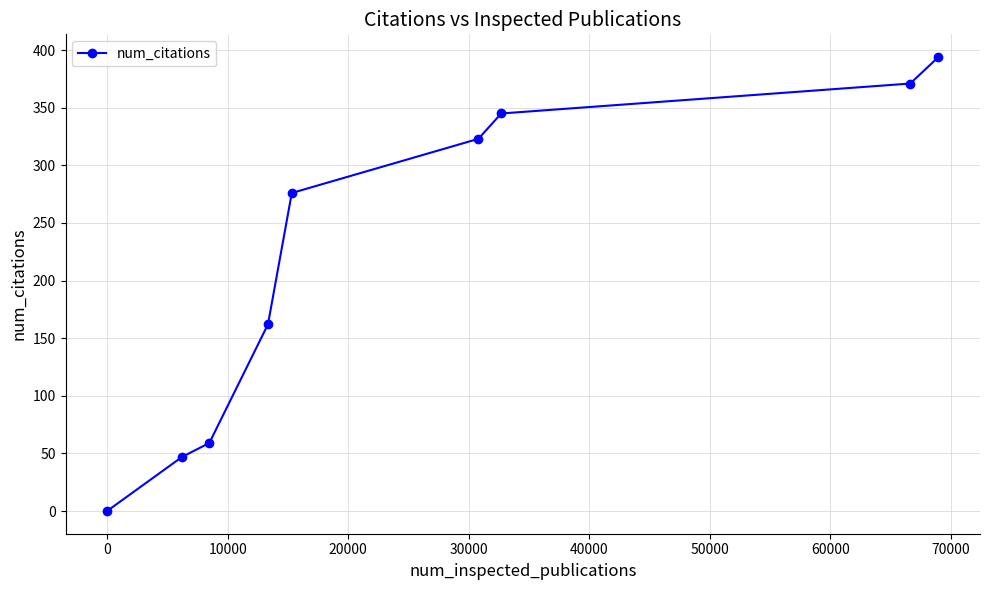

True or false: there are more than 0 points higher than both neighbors.

False